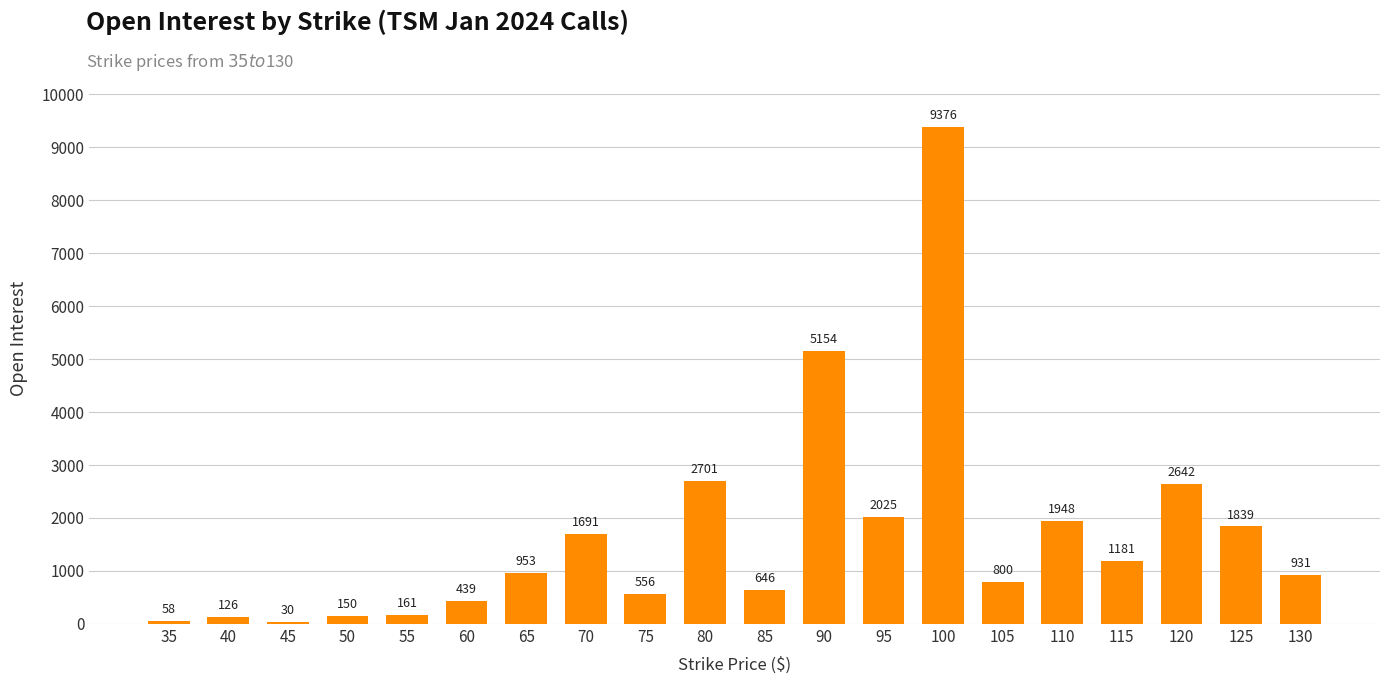

What is the sum of all values?

33407